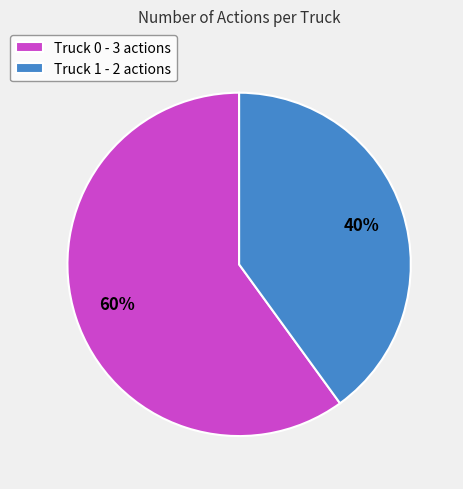

Which category has the smallest portion of the pie?

Truck 1